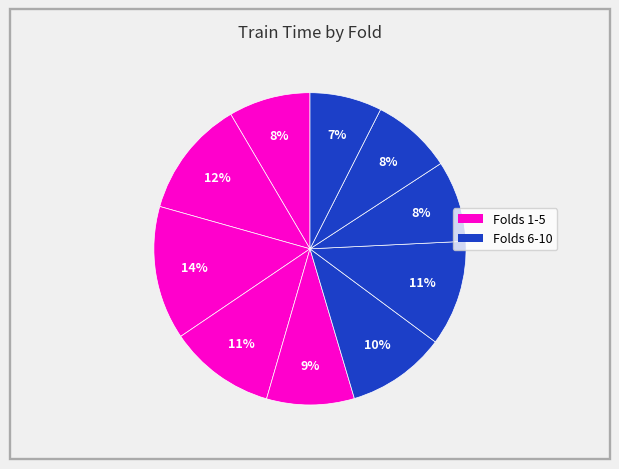

Is there a majority slice in this chart?

No